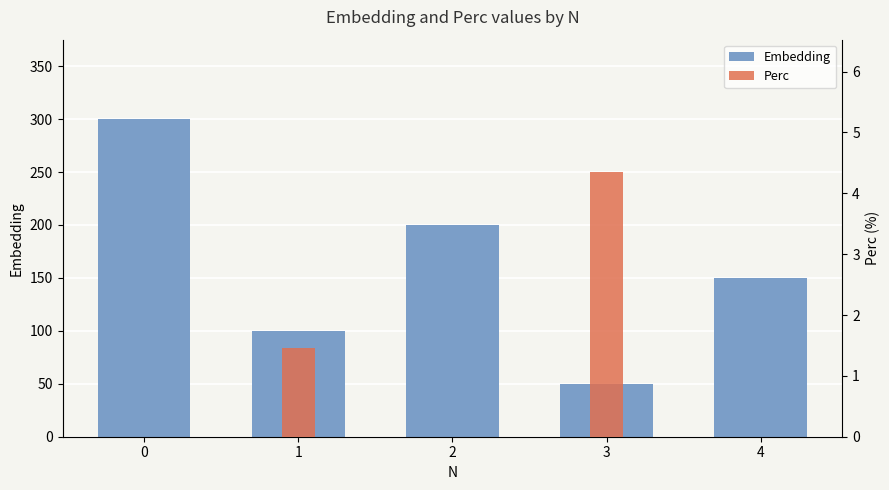

How many bars are there in total?

10